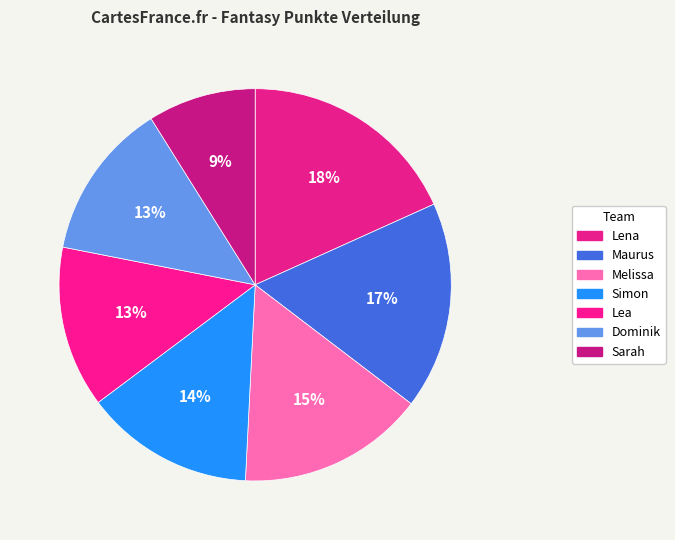

Between Lena and Dominik, which is larger?

Lena